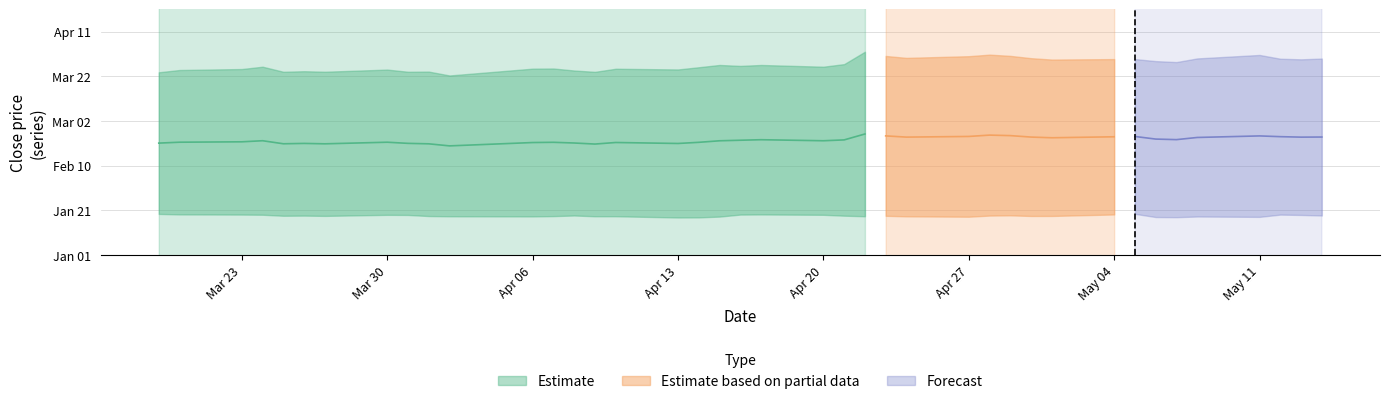

Reading left to right, list all the values displayed in this chart.

close2: 81.8	82.8	83.2	84.3	82.0	82.3	82.0	83.0	82.0	82.1	80.4	83.4	83.5	82.6	82.0	83.4	83.1	84.0	85.1	84.6	85.1	84.3	85.4	91.0	89.1	88.2	89.0	89.7	89.1	88.1	87.5	87.7	87.7	86.8	86.4	88.0	89.5	87.9	87.6	87.9
close1: 18.4	18.2	18.1	18.0	17.6	17.6	17.5	18.0	17.9	17.4	17.3	17.3	17.4	17.7	17.3	17.3	16.8	16.8	17.2	18.1	18.1	18.0	17.6	17.3	17.5	17.3	17.1	17.6	17.8	17.5	17.5	18.1	18.4	17.0	16.9	17.2	17.1	18.1	17.9	17.7